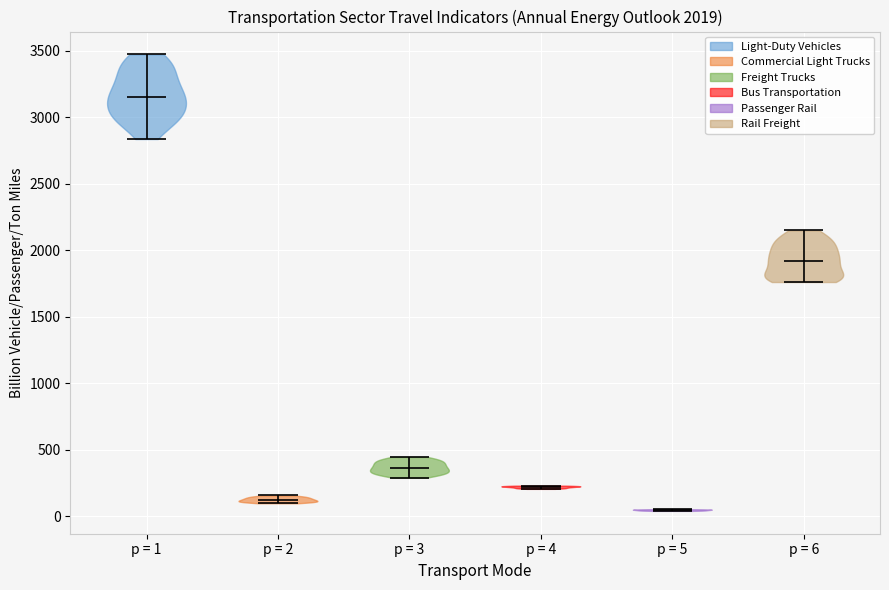

What is the highest point the violin for p = 5 reaches on the y-axis? The values are not printed on the chart, so give them approximately, as read against the axis.

50